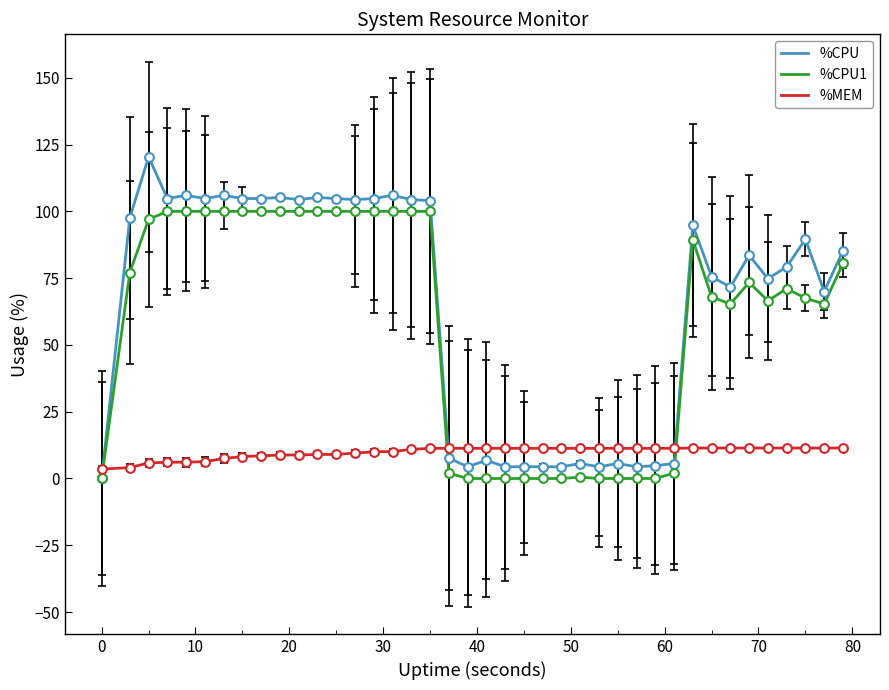

What are all the series names shown in the legend?

%CPU, %CPU1, %MEM